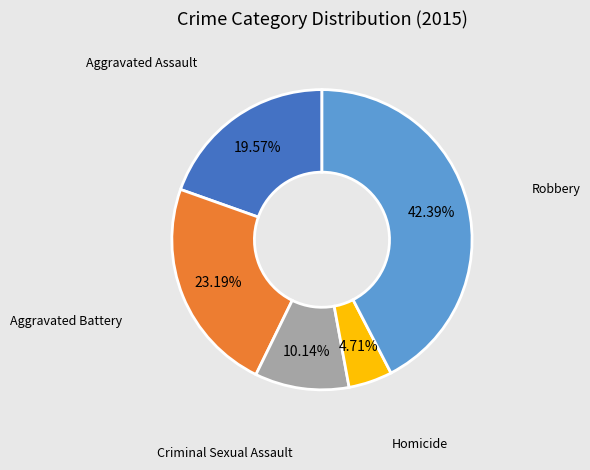

How many segments does this pie chart have?

5